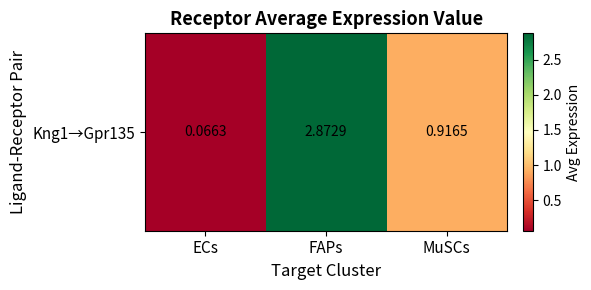

List the labels in order of value, largest first.

FAPs, MuSCs, ECs